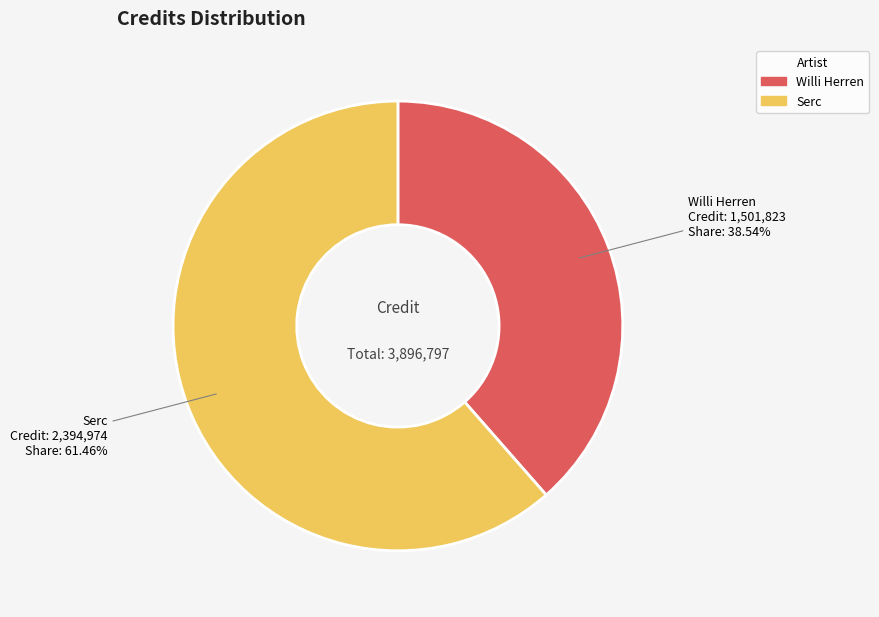

What percentage is NOT represented by Willi Herren?

61.5%